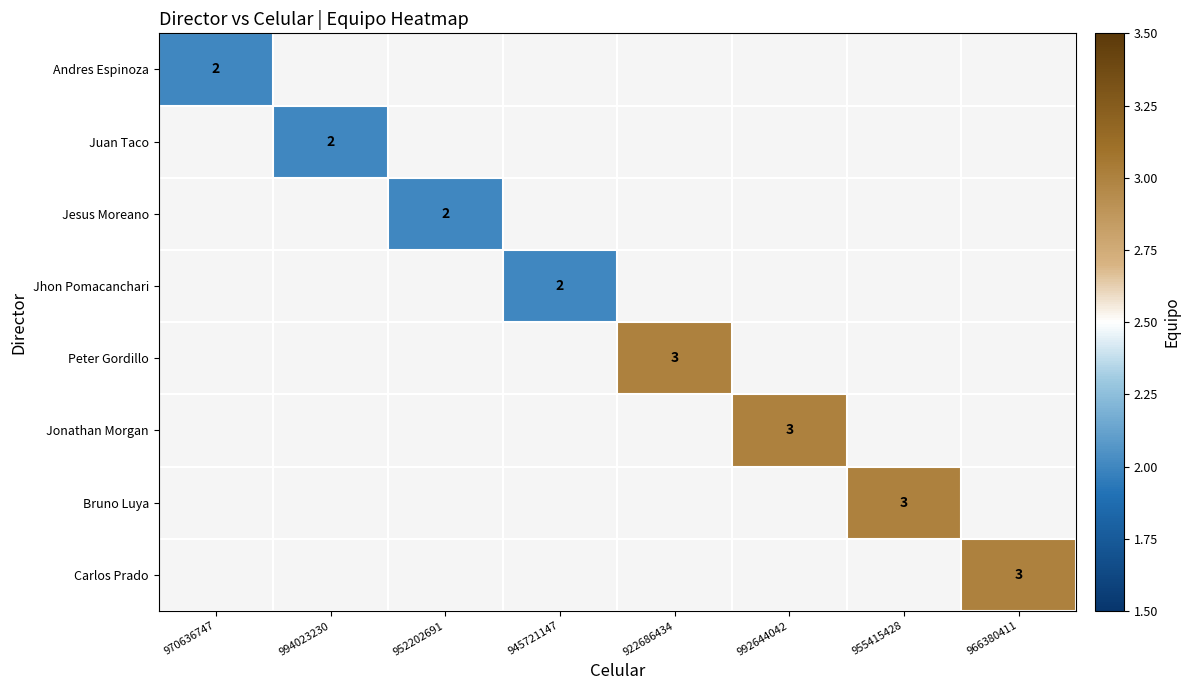

Rank the series by their average value, from lowest to highest.

Andres Espinoza, Juan Taco, Jesus Moreano, Jhon Pomacanchari, Peter Gordillo, Jonathan Morgan, Bruno Luya, Carlos Prado